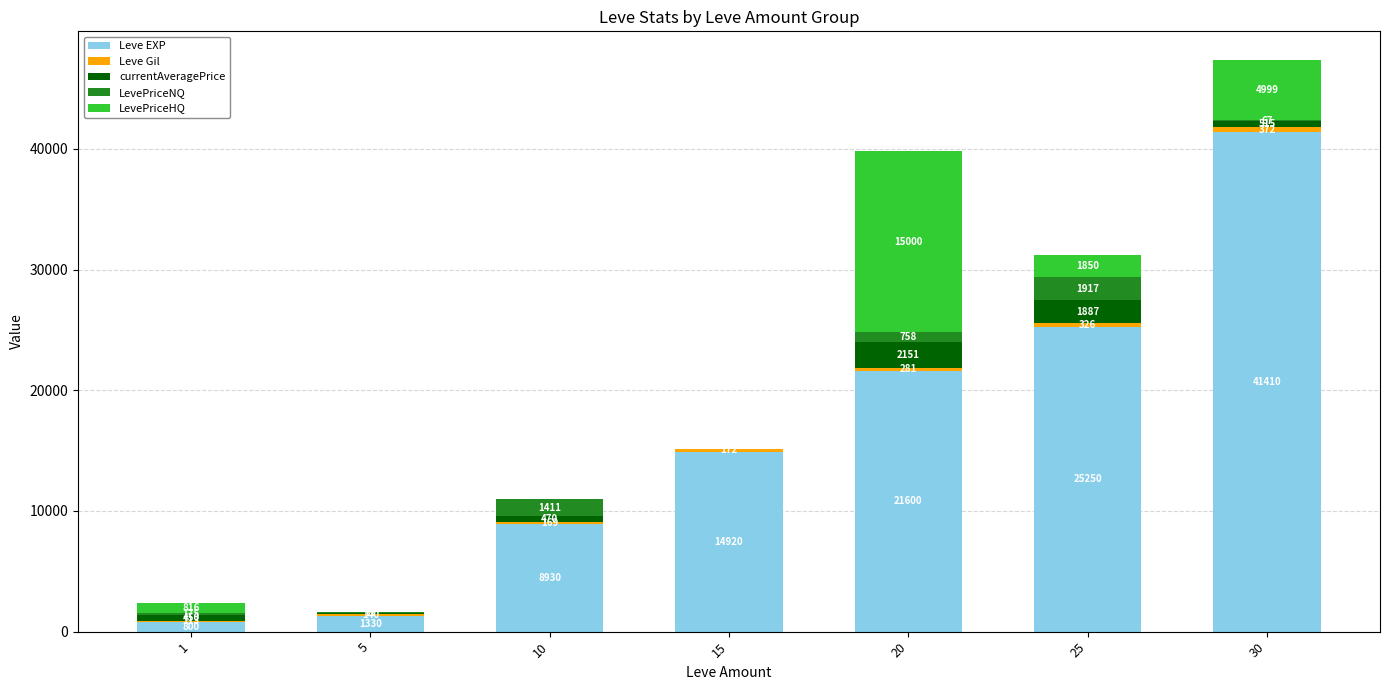

The Leve EXP series shows 13075 at 10. True or false?

False